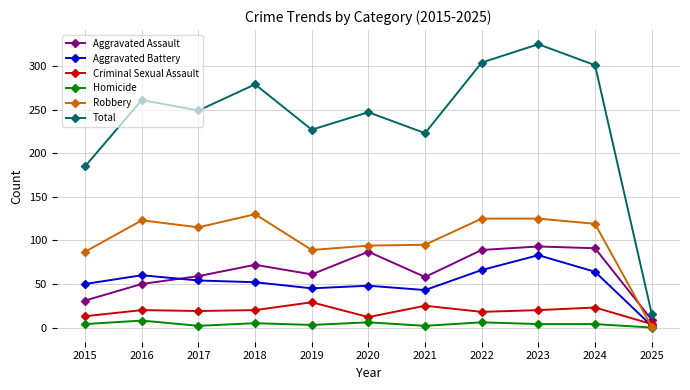

True or false: Aggravated Assault has a value of 85 at 2019.

False